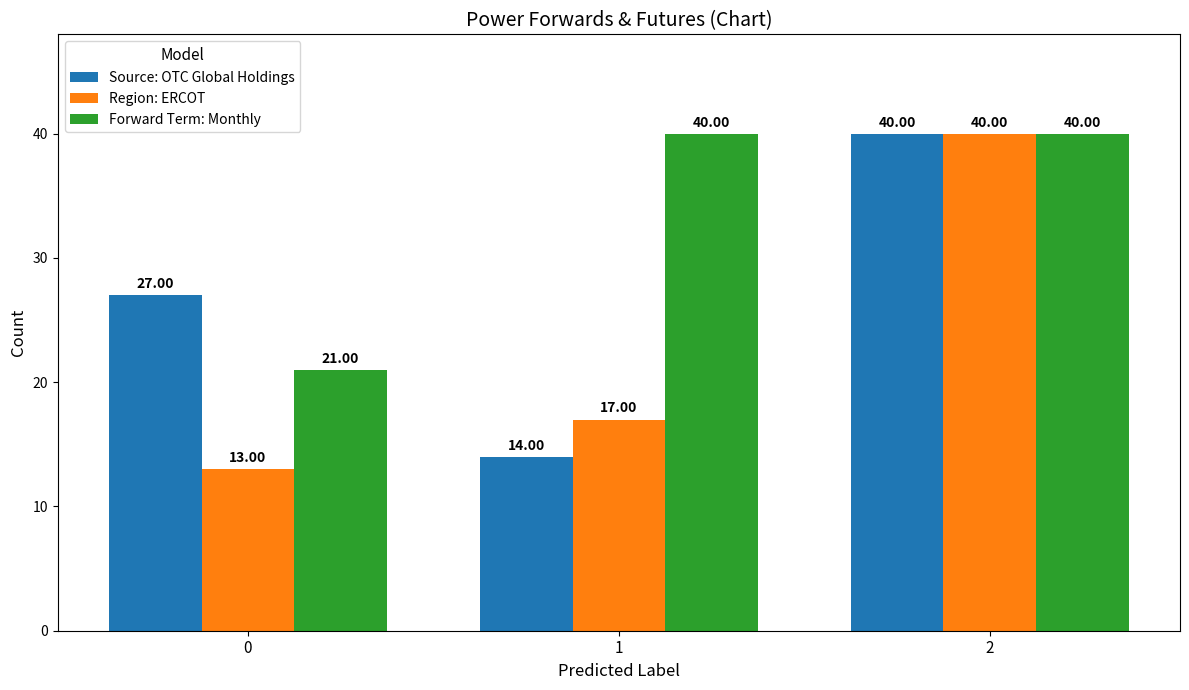

What is the highest value of the Region: ERCOT series?

40